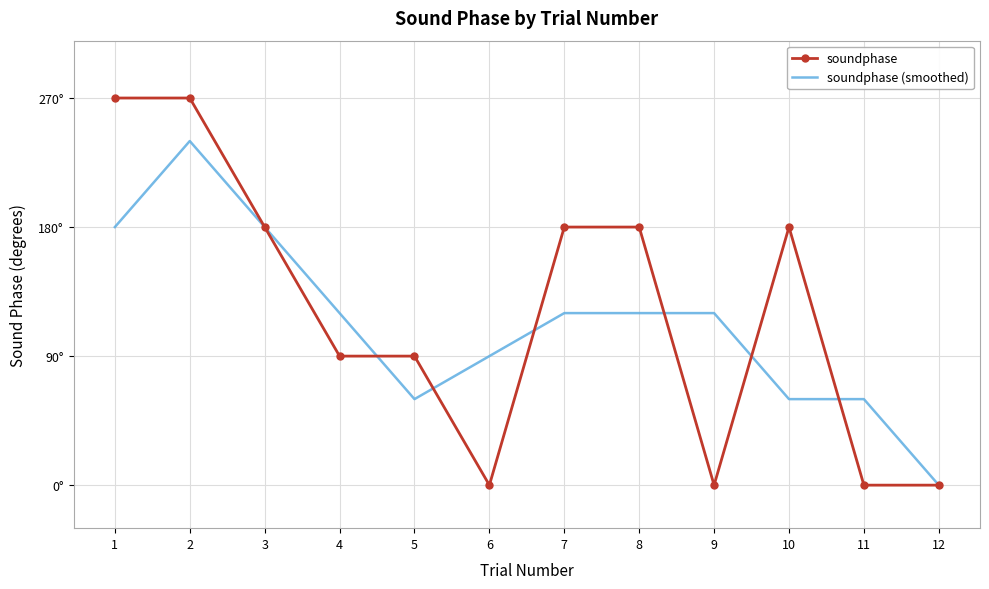

Where do soundphase and soundphase (smoothed) first cross each other?

4 and 5